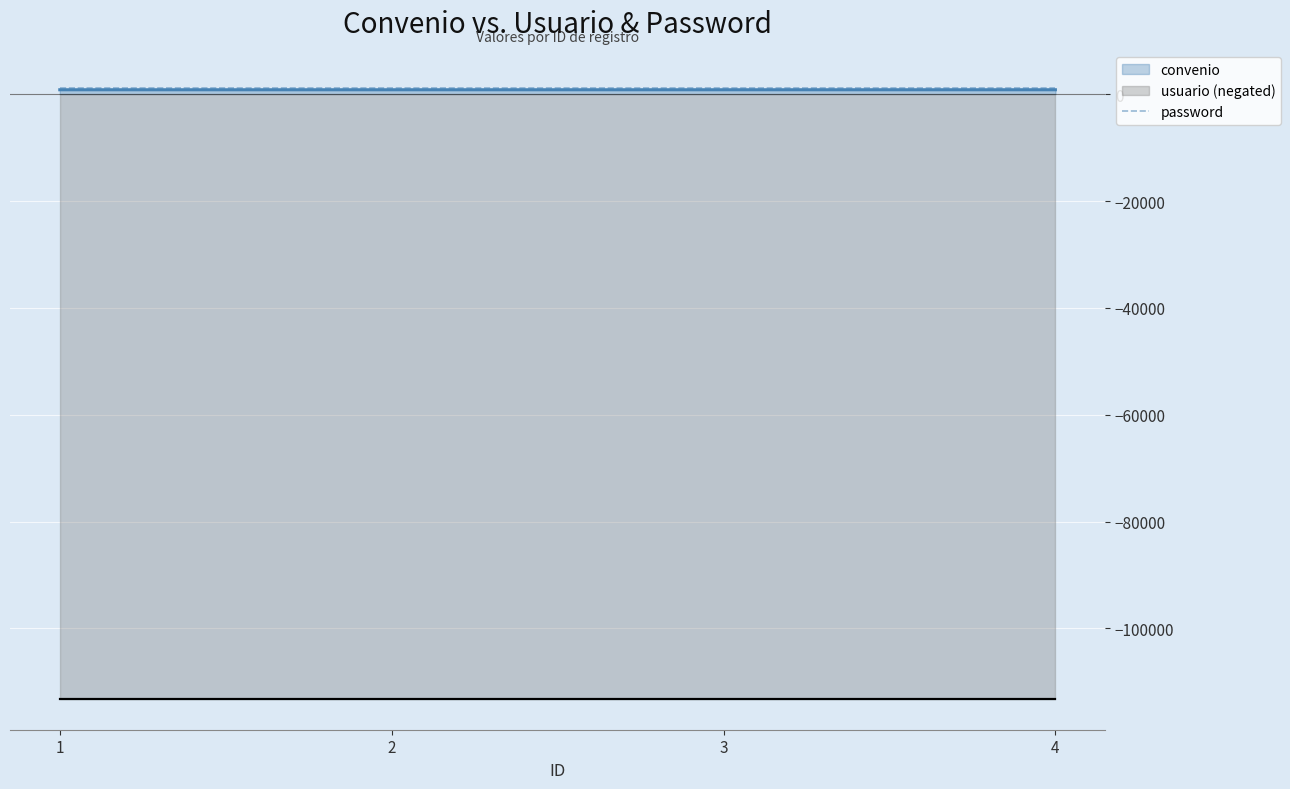

How many convenio values are between 826 and 828?

3